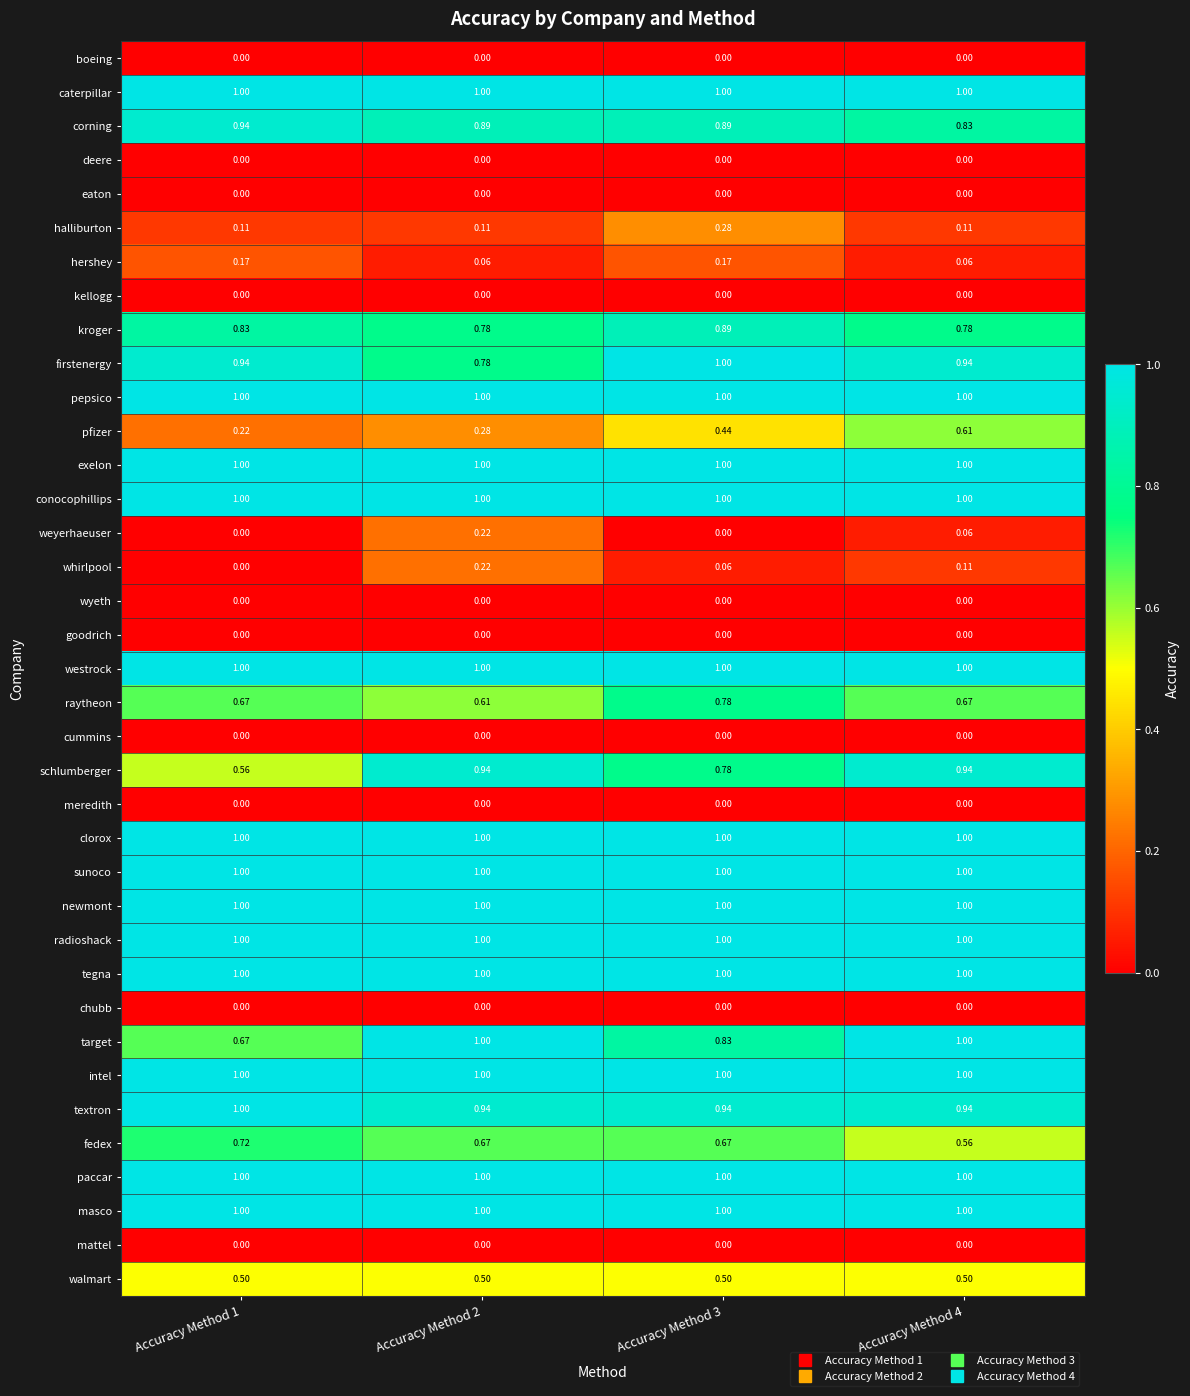

Which series has the widest spread of values?

pfizer